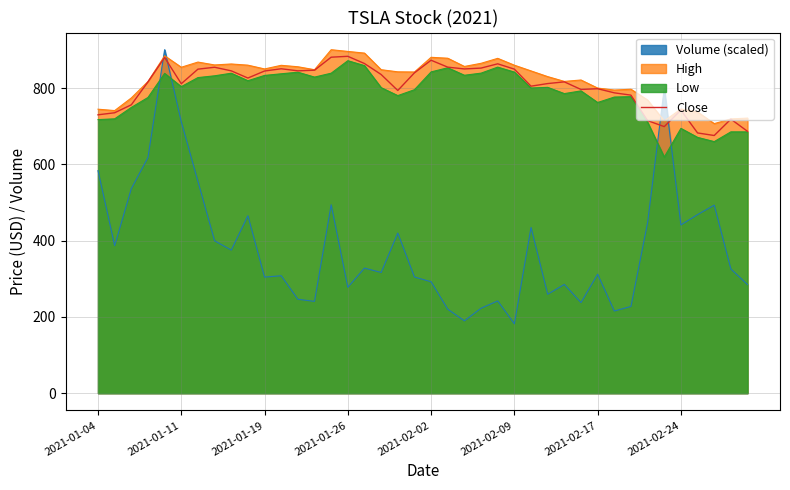

After their last crossing, which series has the higher values: Low or Volume (scaled)?

Low